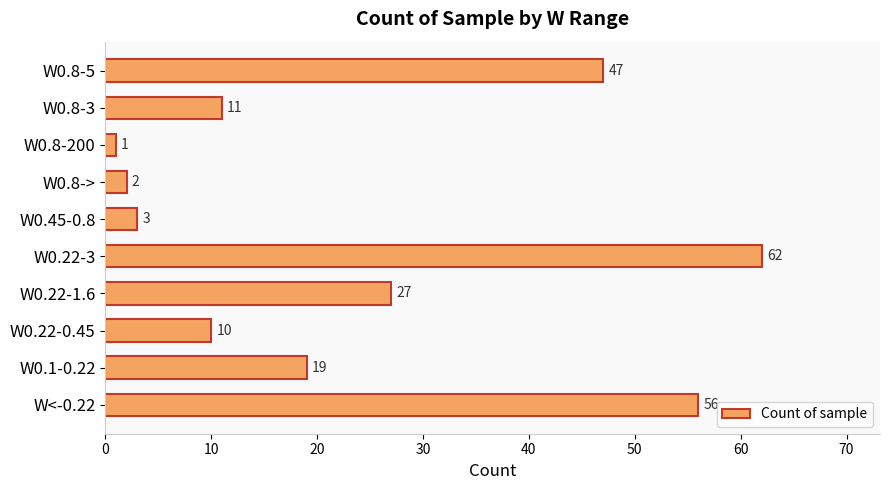

How many data points does each series have?

10